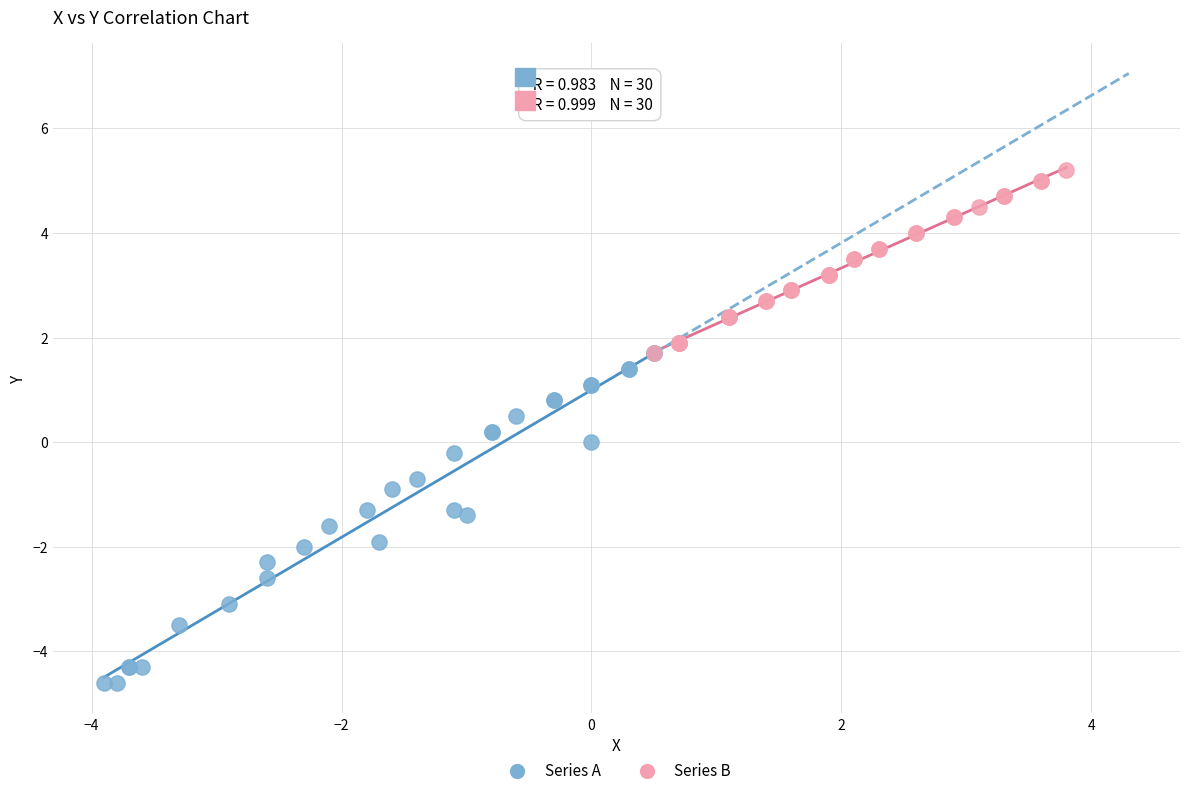

Which series contains the highest Y value?

Series B